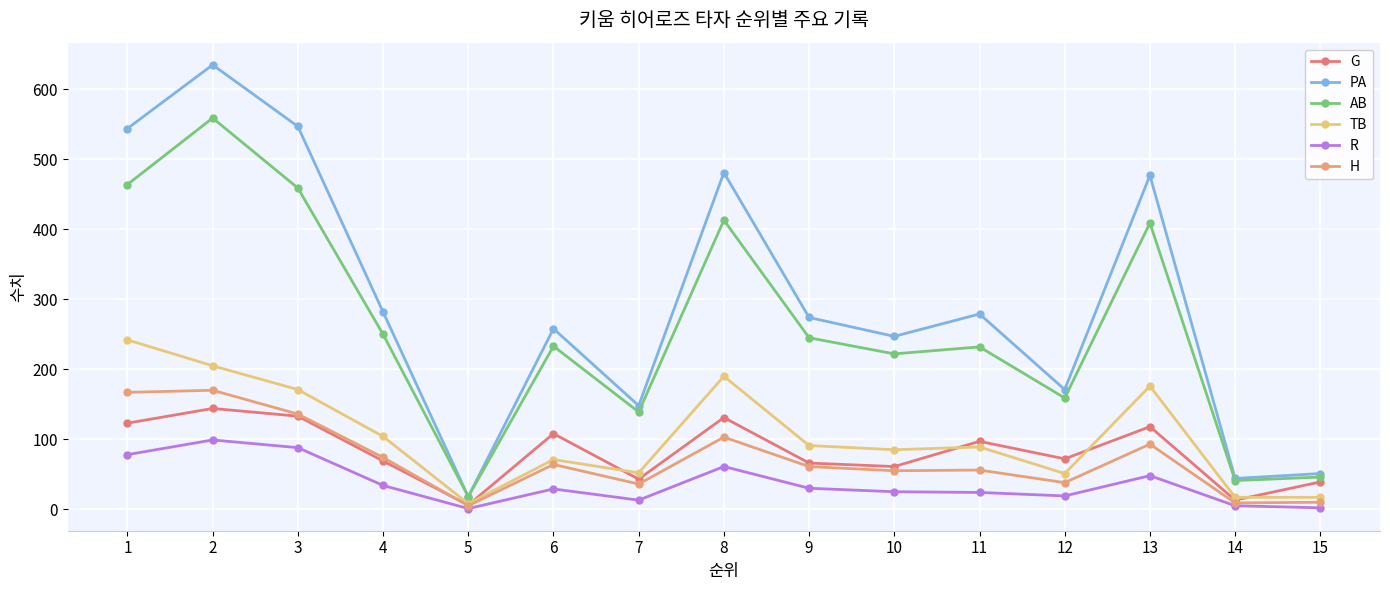

What is the greatest value displayed?

635